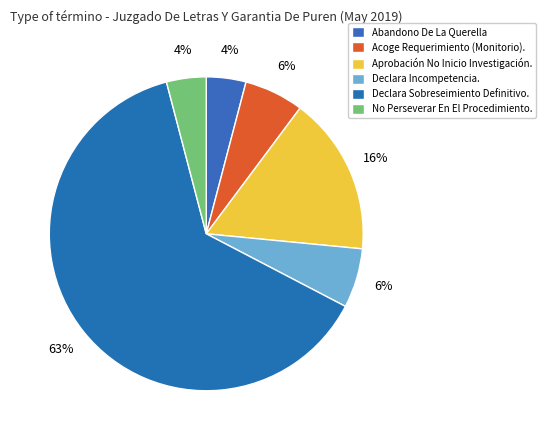

What is the smallest slice in the pie chart?

Abandono De La Querella